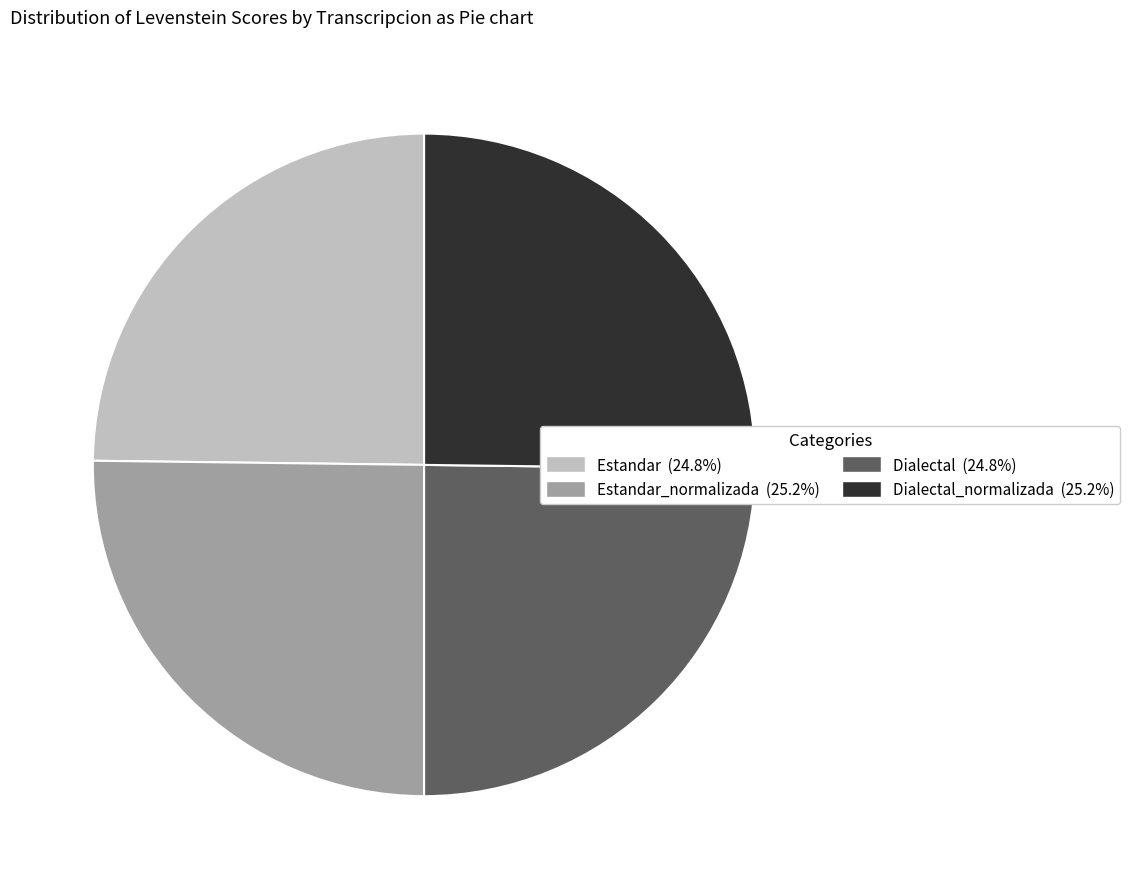

Is there a majority slice in this chart?

No